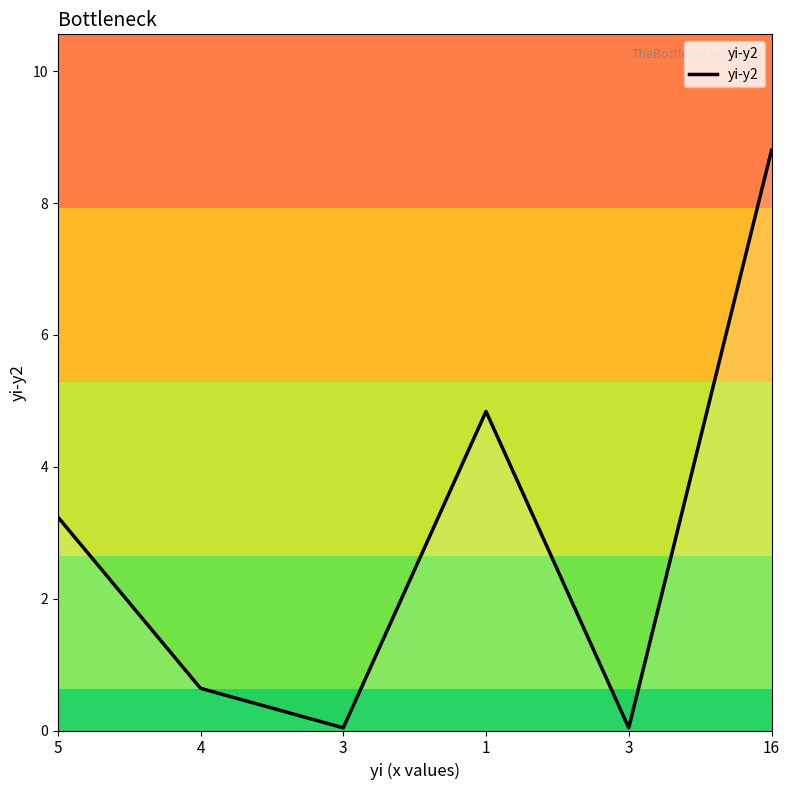

What is the label of the 5th point from the left?

3